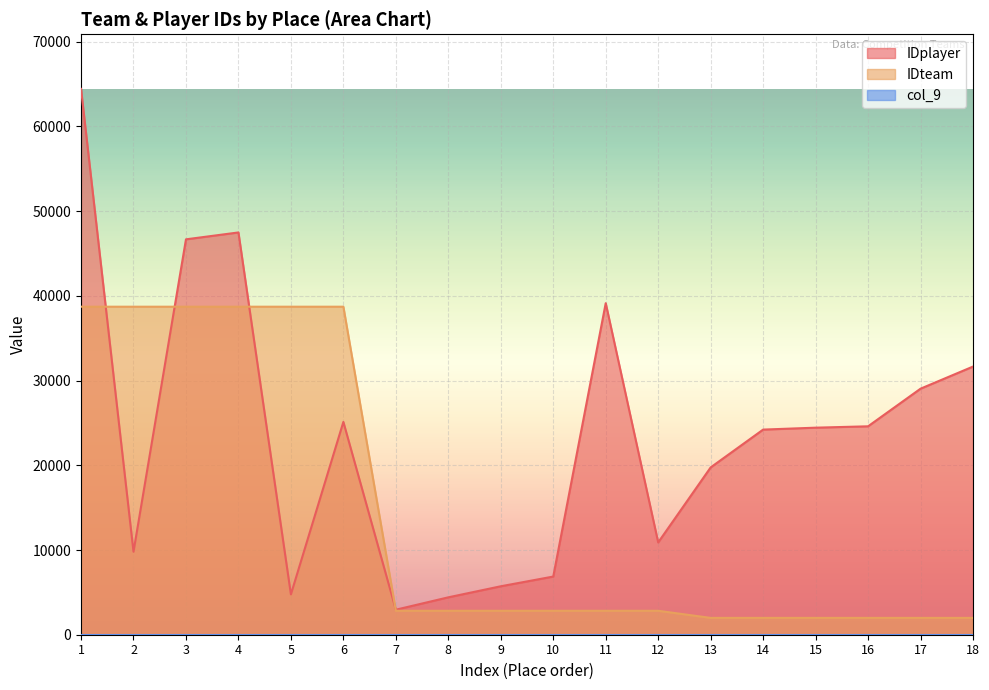

How many data points in IDplayer are less than 24441?

9